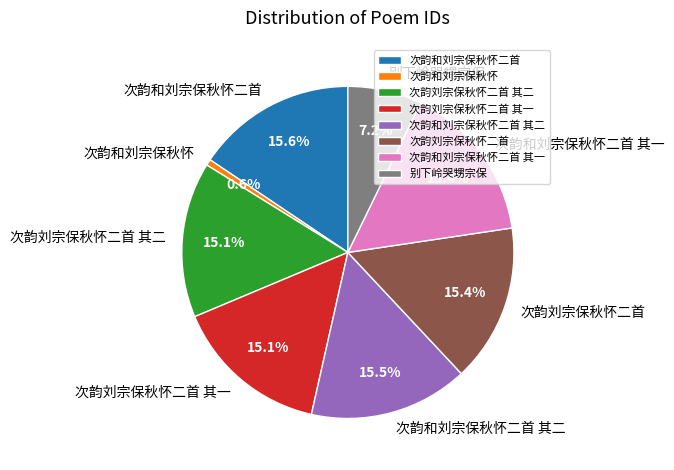

How much of the chart is everything except 次韵刘宗保秋怀二首 其二?

84.9%